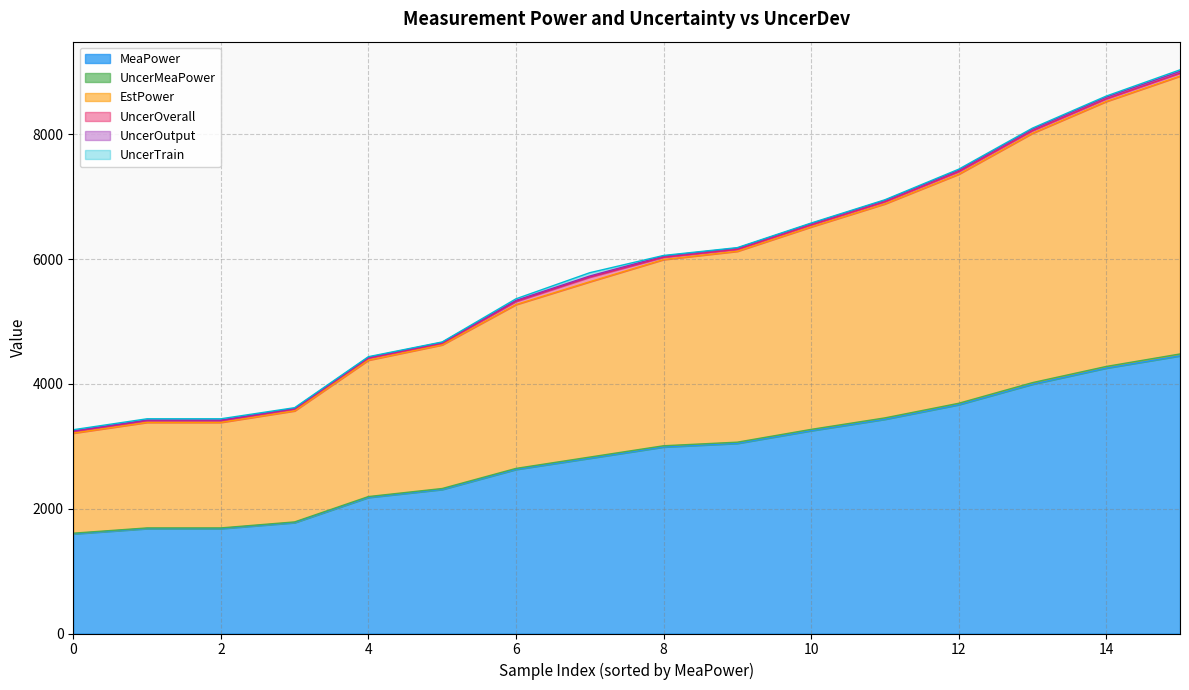

True or false: UncerOutput has a value of 6.5 at 11.2835.

False